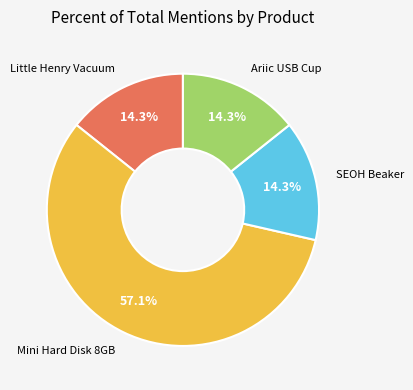

To the nearest percent, what is the difference between the largest and smallest slice percentages?

43%